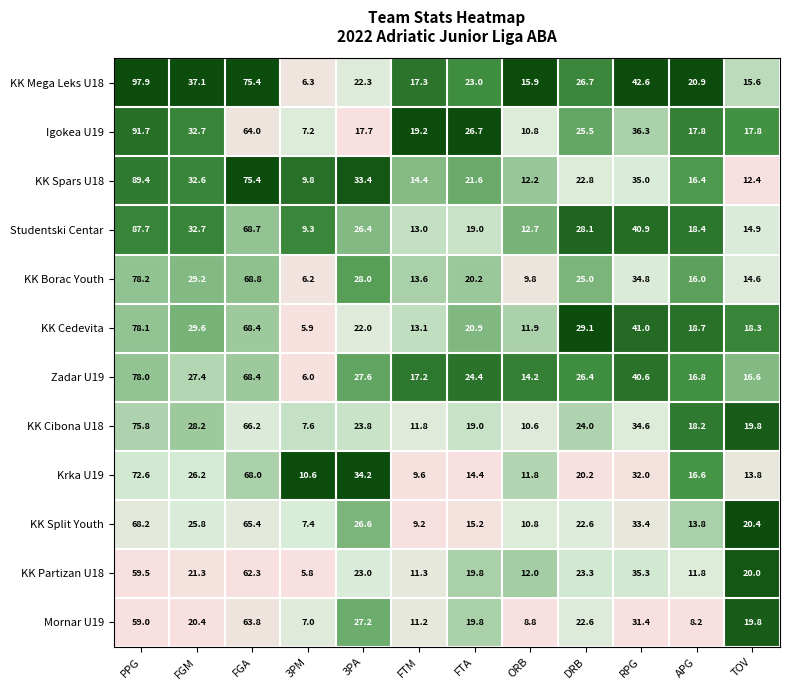

Read the KK Split Youth value at DRB.

22.6